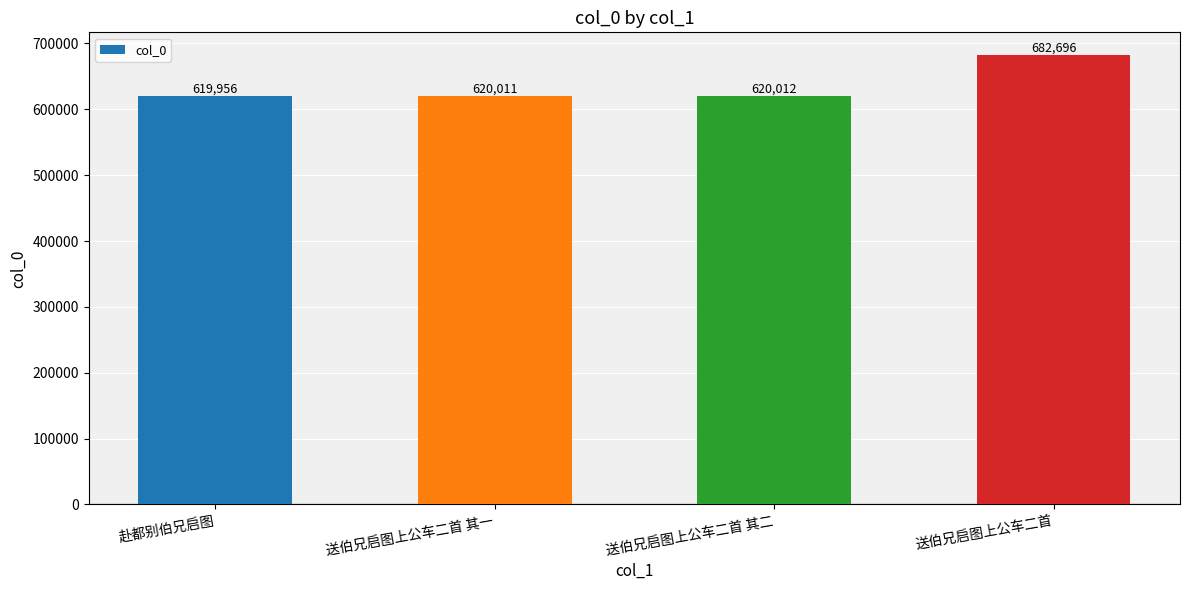

What is the sum of all values?

2542675